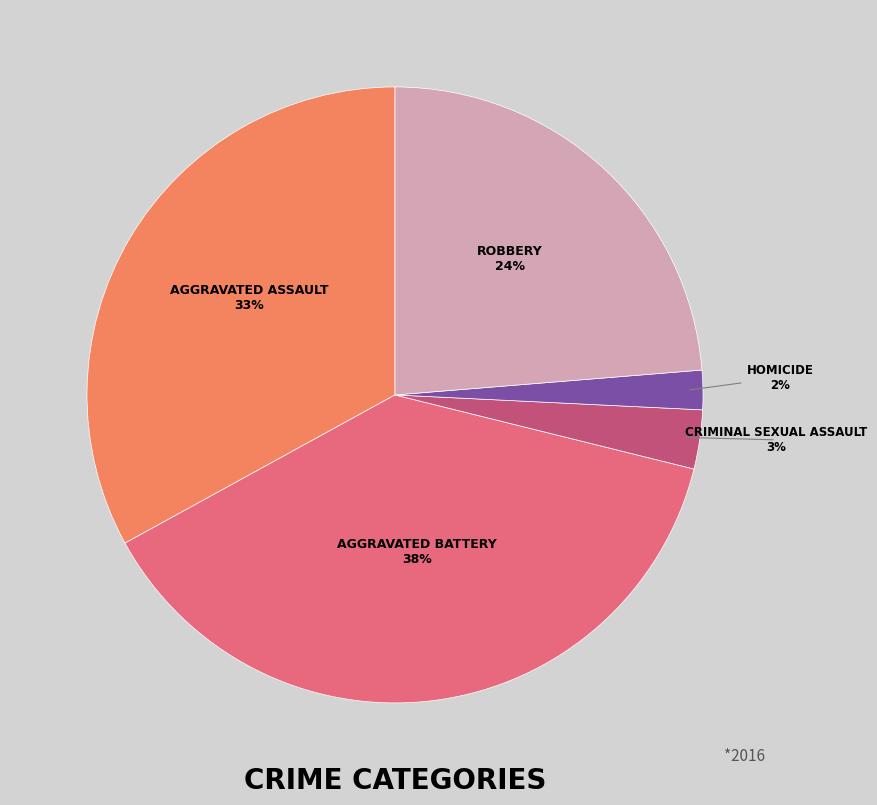

To the nearest percent, what is the average slice percentage?

20%